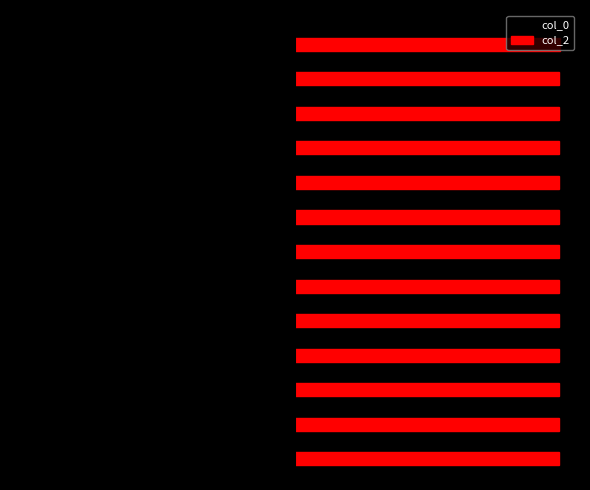

What are all the series names shown in the legend?

col_0, col_2